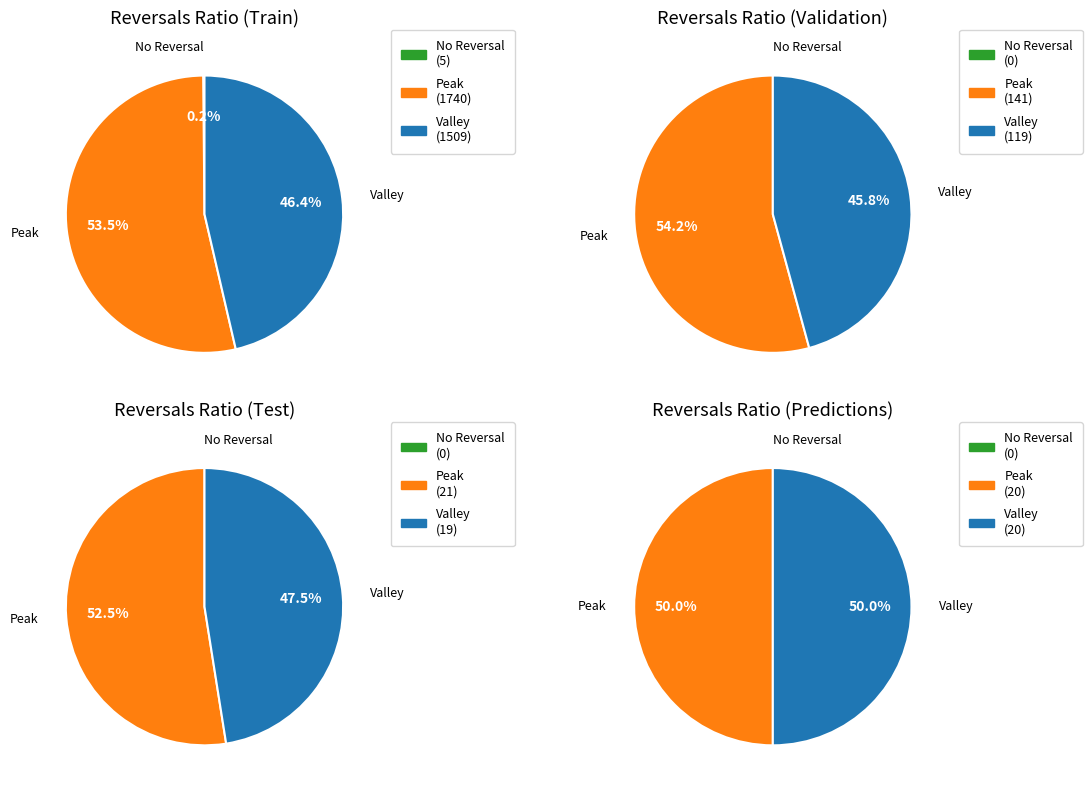

Rank the series by their maximum value, from lowest to highest.

No Reversal, Valley, Peak